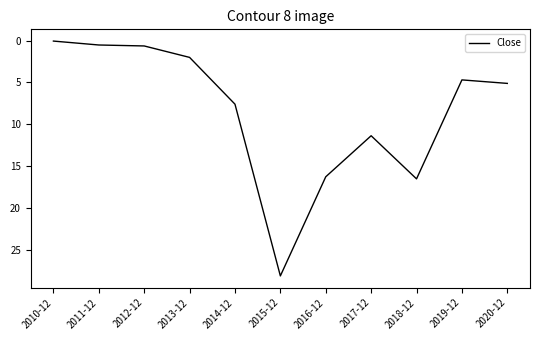

What is the change in value from 2013-12 to 2016-12?

+14.2